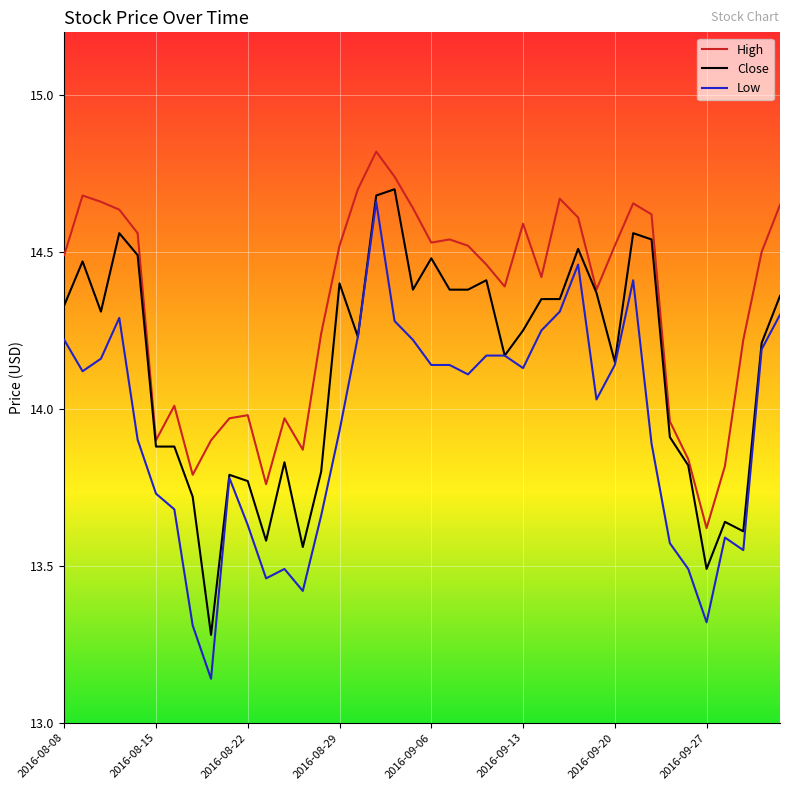

Which series has the widest spread of values?

Low